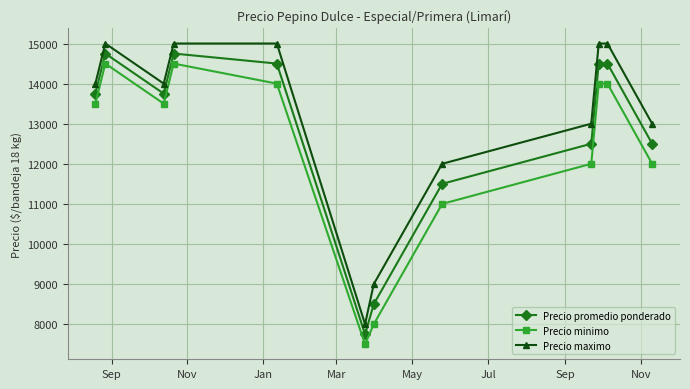

What is the minimum value shown in the chart?

7500